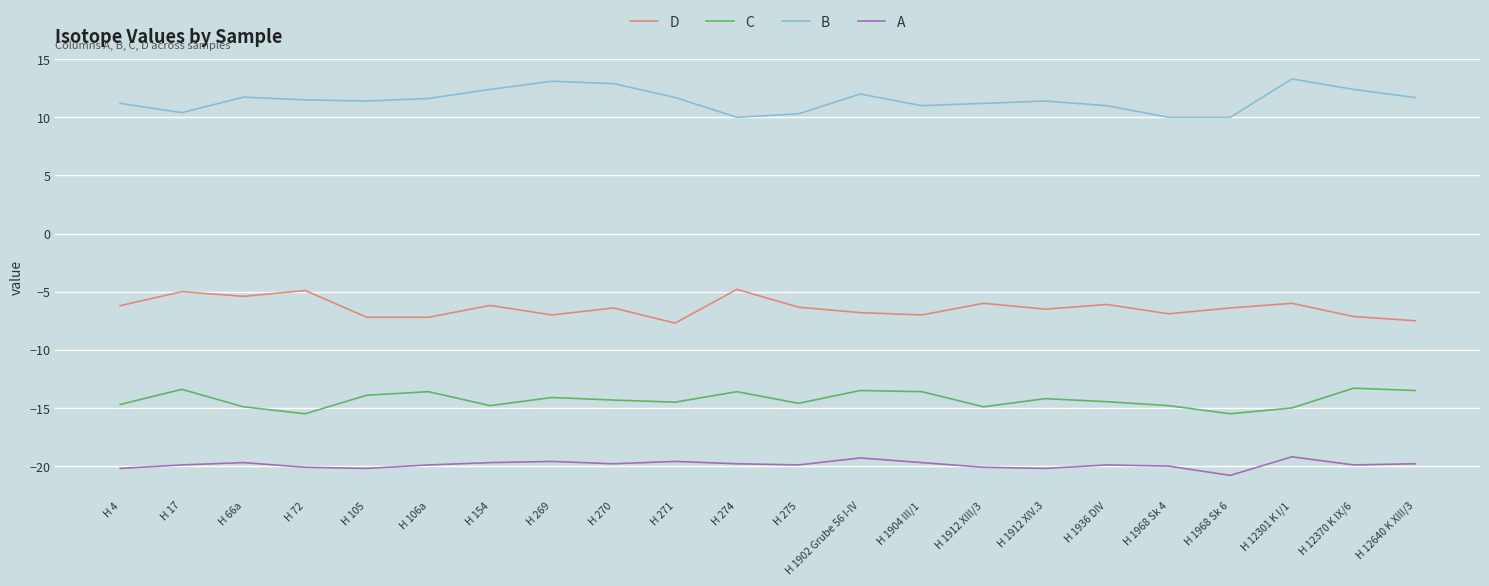

Rank the series at H 12640 K XIII/3 from highest to lowest value.

B, D, C, A